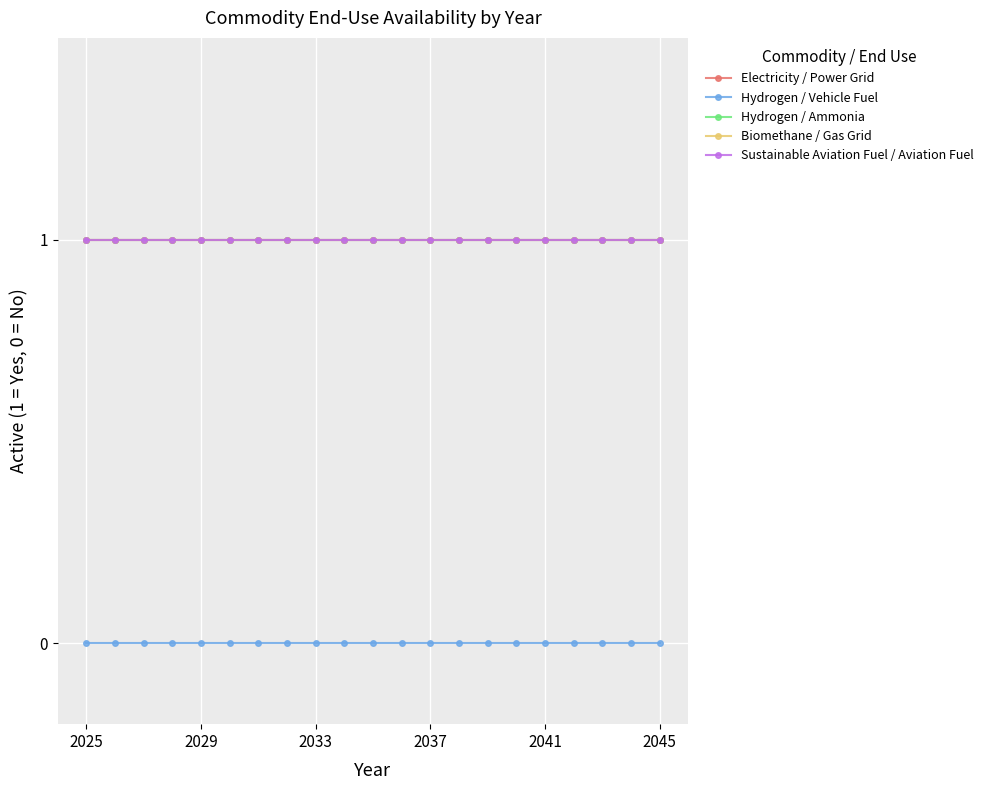

Does the chart have visible grid lines?

Yes